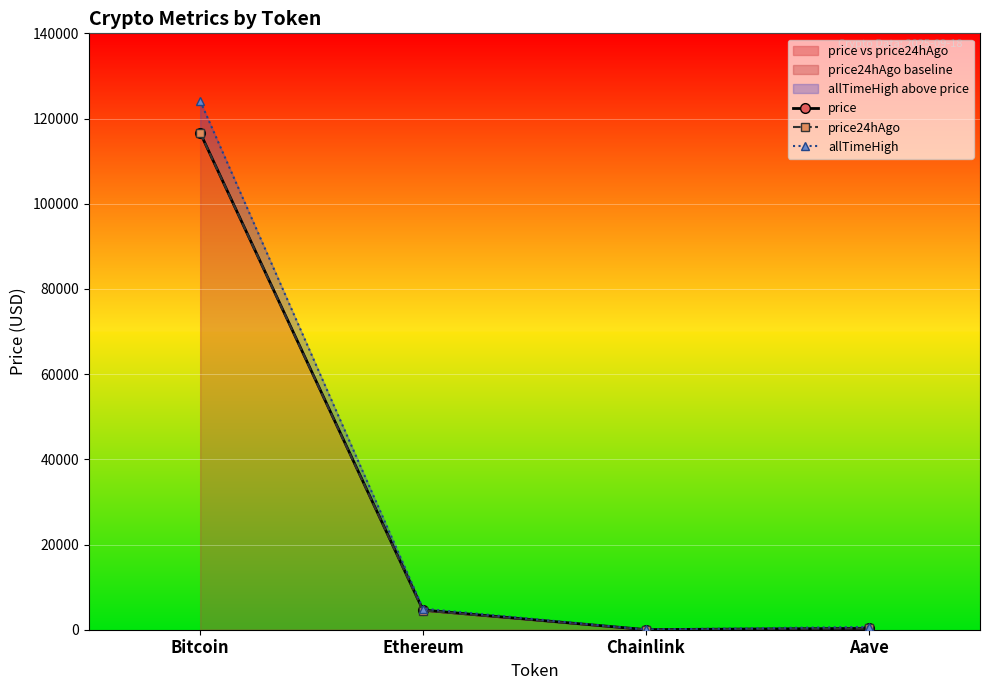

The value of price at Ethereum is 2102.9. True or false?

False